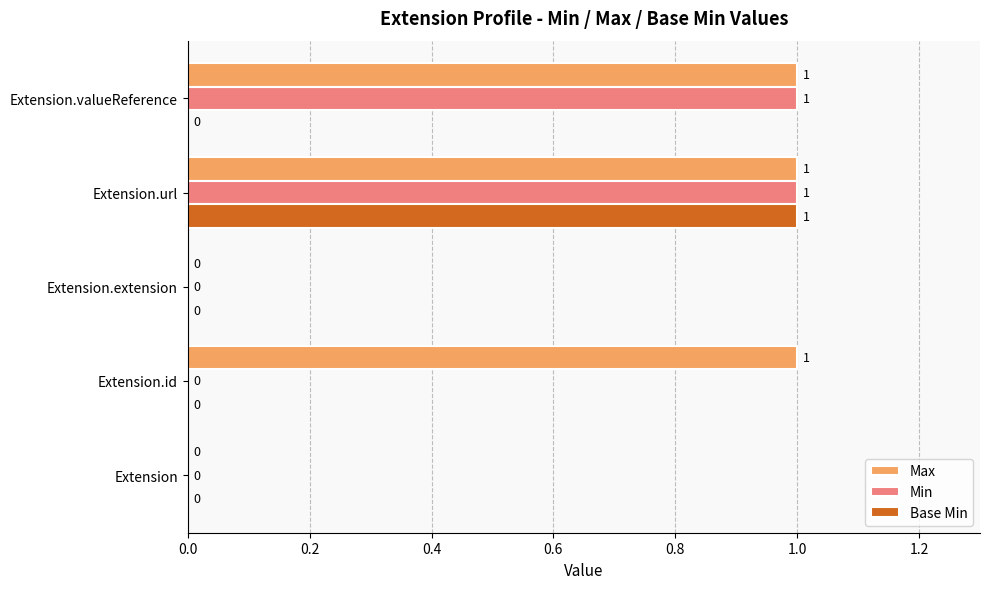

True or false: Max has a value of 0 at Extension.id.

False